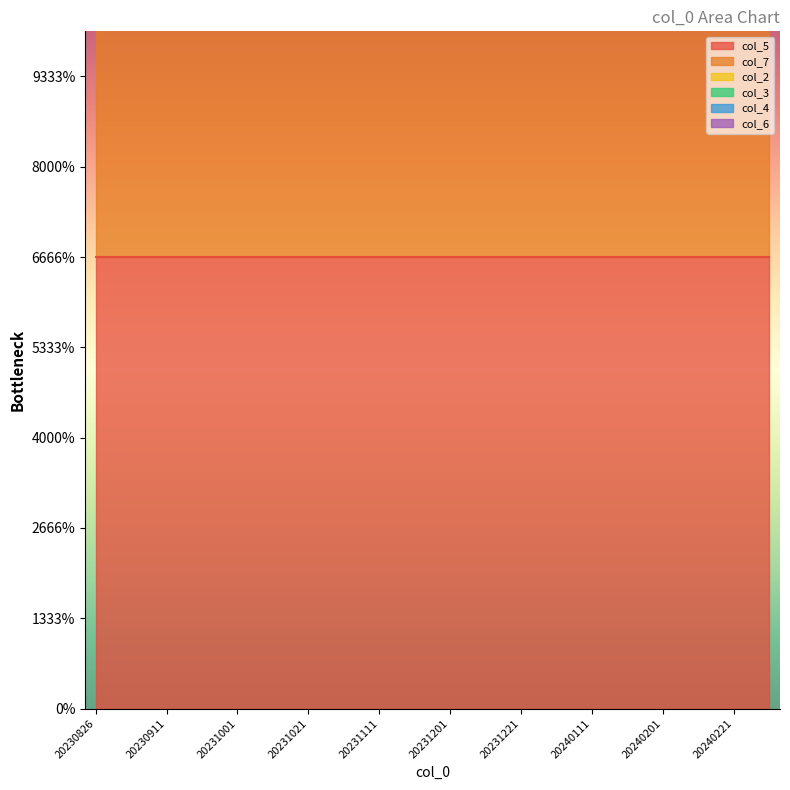

Rank the series by their maximum value, from lowest to highest.

col_2, col_3, col_4, col_6, col_5, col_7